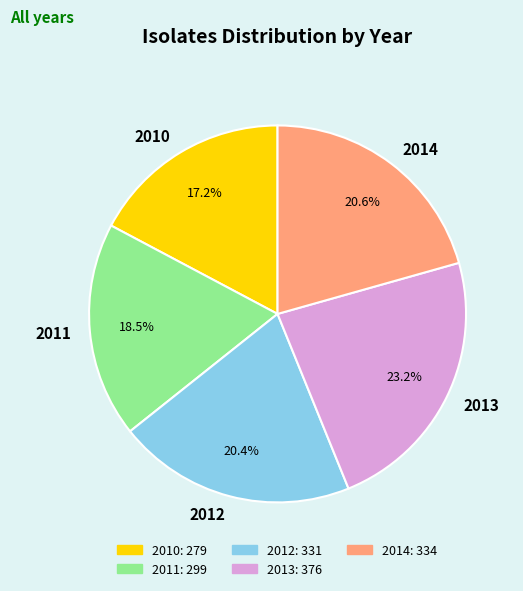

To the nearest percent, what is the difference between the largest and smallest slice percentages?

6%